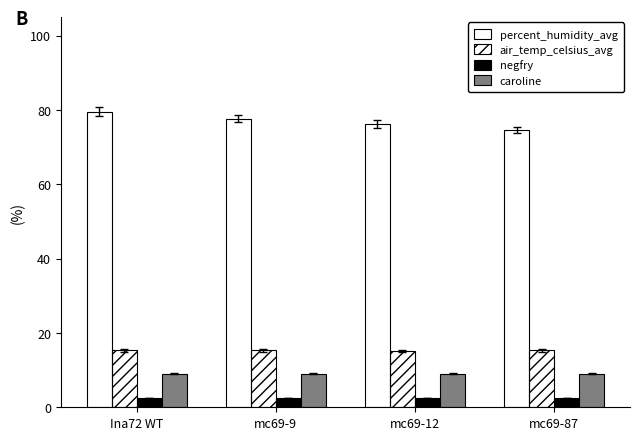

The caroline series shows 9.0 at mc69-9. True or false?

True